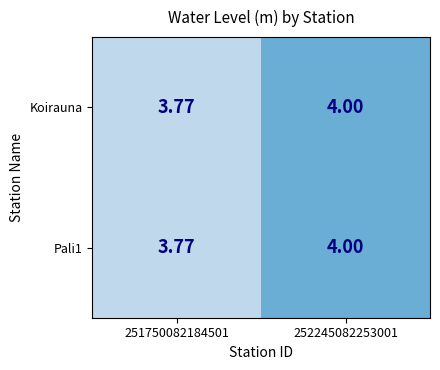

Is the value of Koirauna at 252245082253001 greater than the value of Pali1 at 251750082184501?

Yes